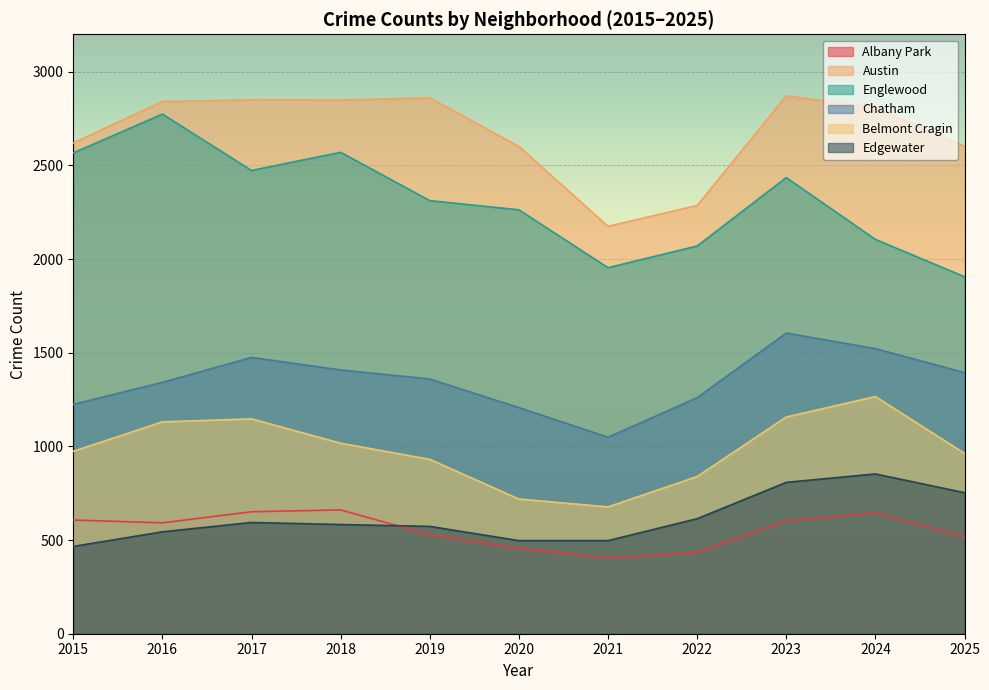

At which category is the sum across all series the highest?

2023